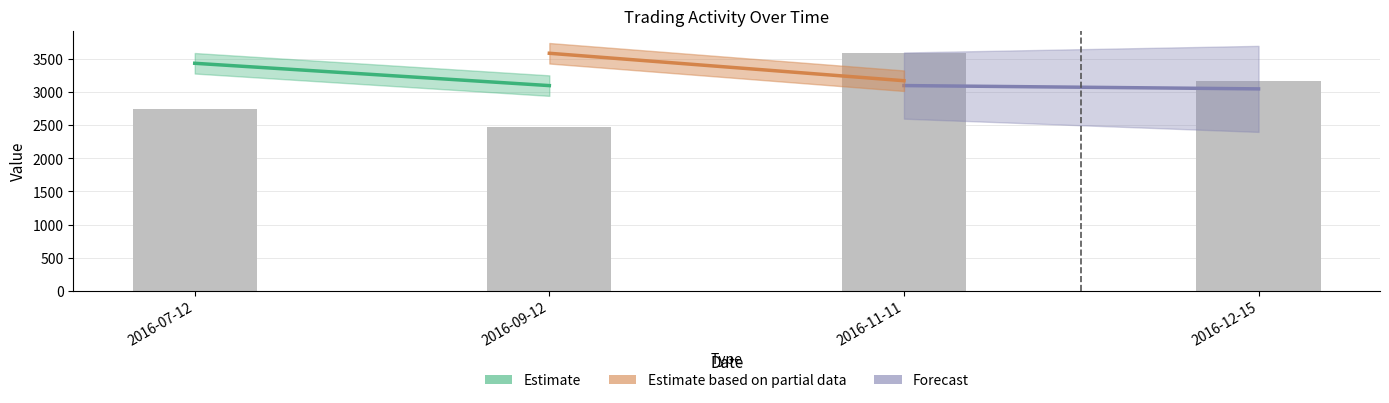

Rank the categories by value from lowest to highest.

2016-09-12, 2016-07-12, 2016-12-15, 2016-11-11